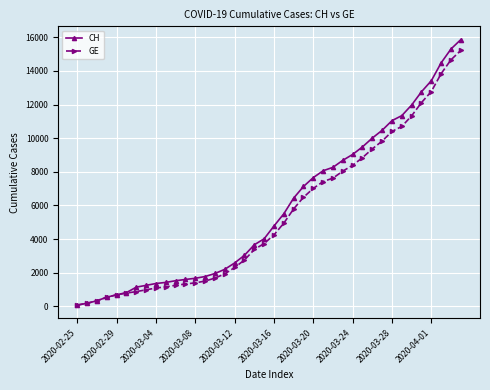

Which series has the widest spread of values?

CH